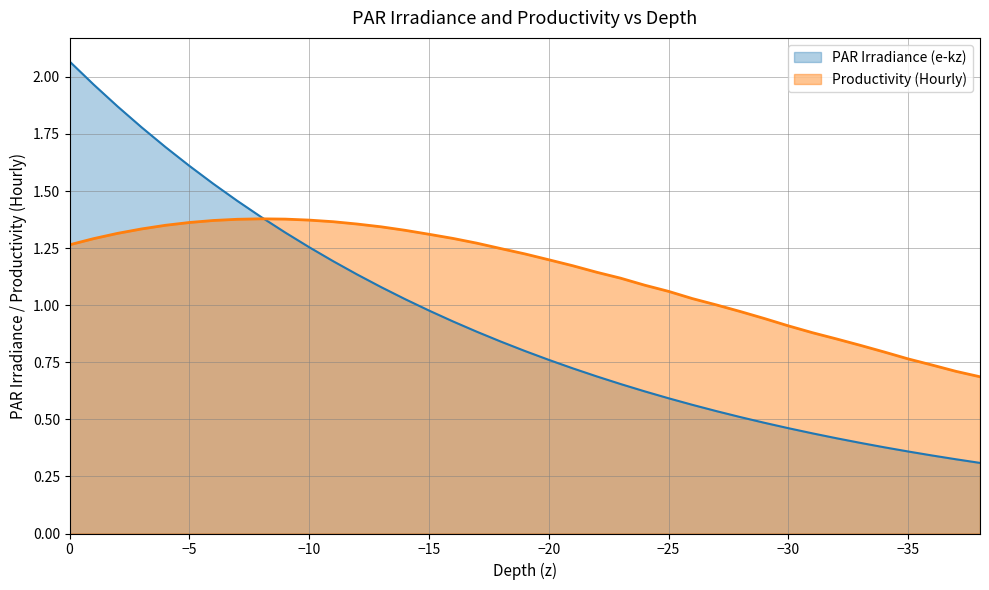

What is the value of the PAR Irradiance (e-kz) point at the 36th from the left?

0.4